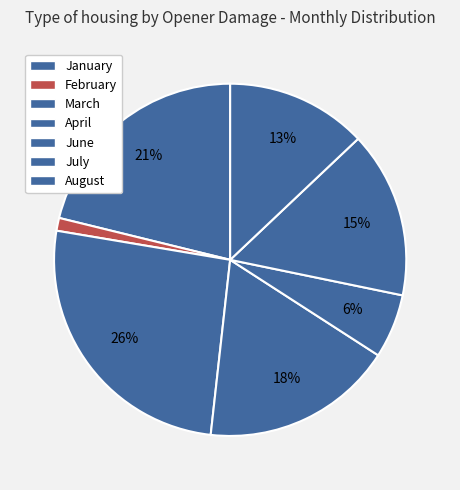

What portion of the pie excludes August?

87.1%